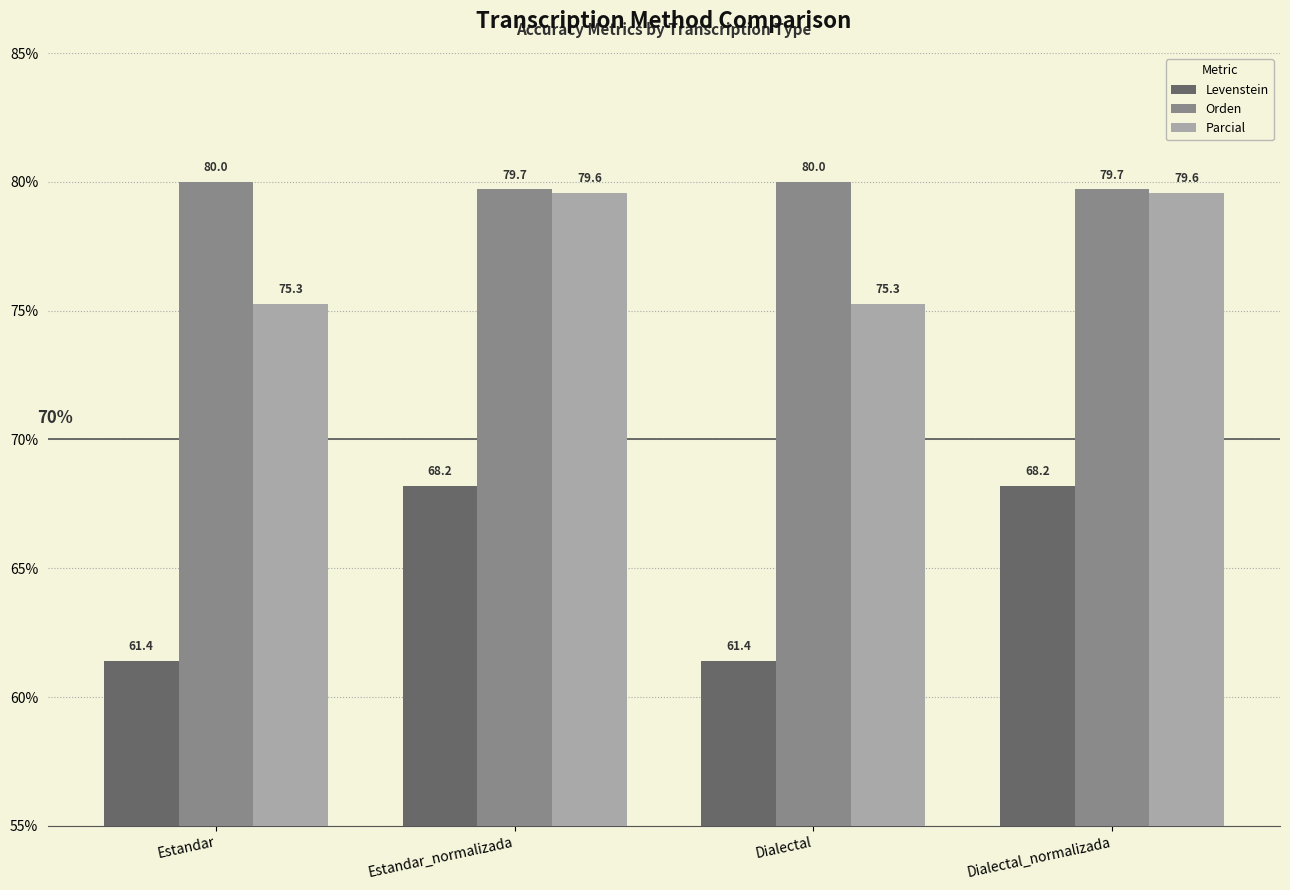

Reading left to right, list all the values displayed in this chart.

Levenstein: 61.4	68.2	61.4	68.2
Orden: 80.0	79.7	80.0	79.7
Parcial: 75.3	79.6	75.3	79.6